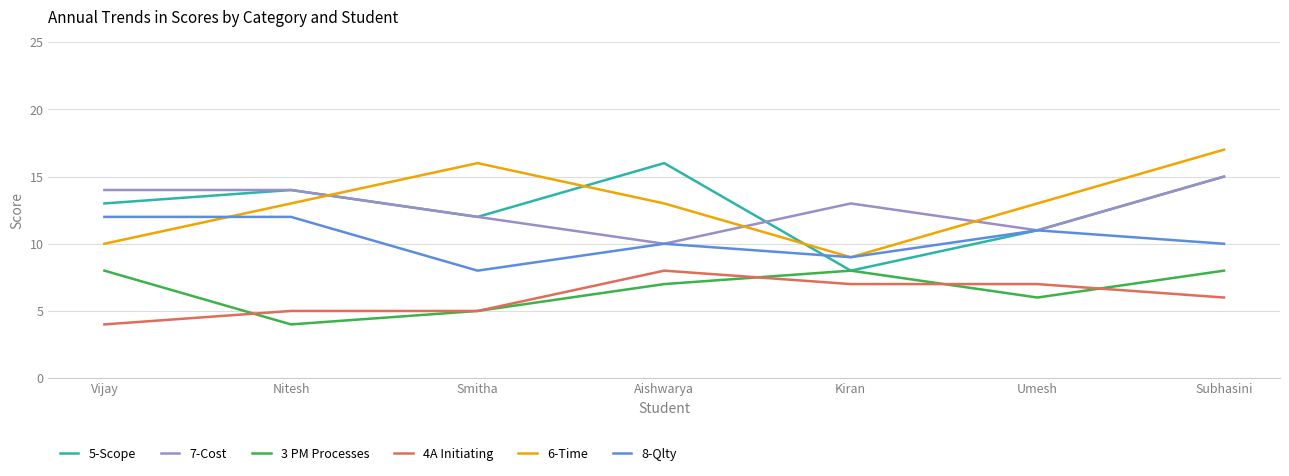

True or false: 3 PM Processes and 8-Qlty intersect in this chart.

False